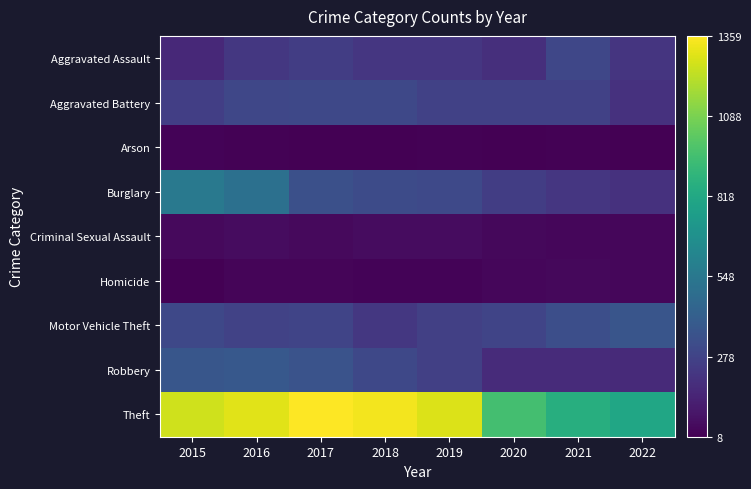

What is the minimum value shown in the chart?

8